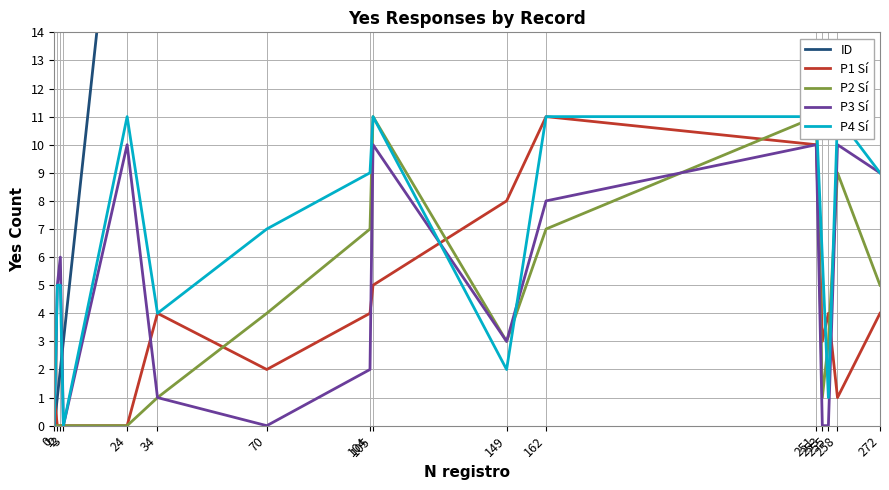

Is it true that ID equals 162 at 162?

True